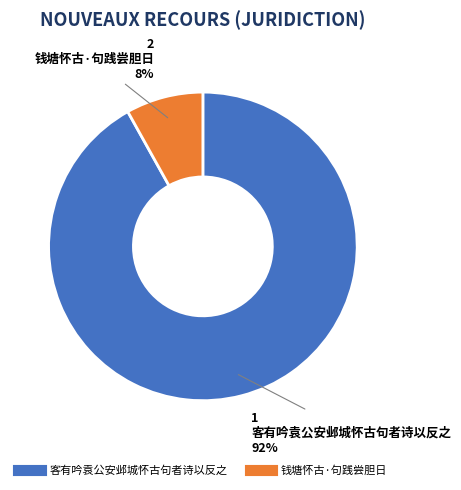

To the nearest percent, what is the average slice percentage?

50%